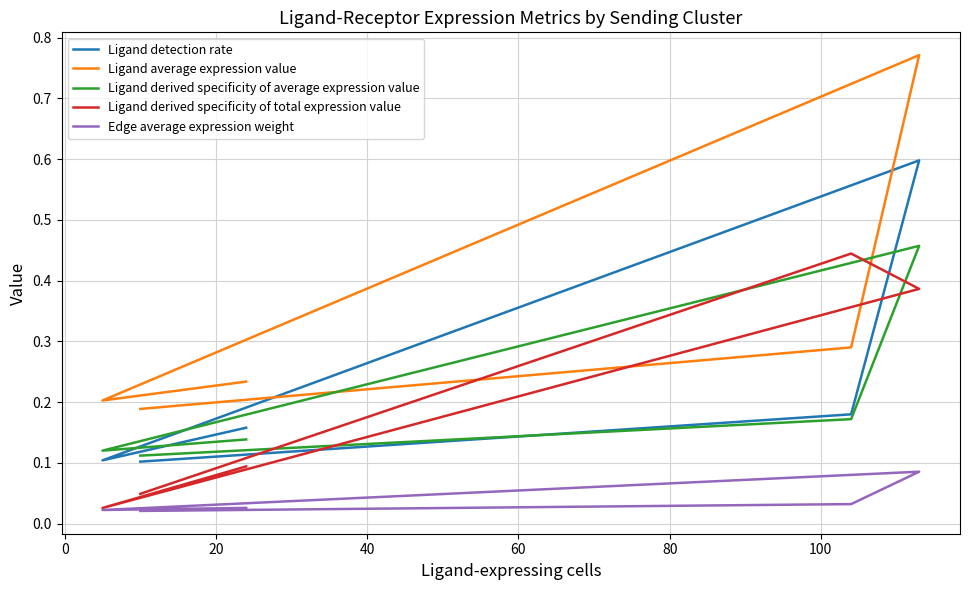

What are all the series names shown in the legend?

Ligand detection rate, Ligand average expression value, Ligand derived specificity of average expression value, Ligand derived specificity of total expression value, Edge average expression weight